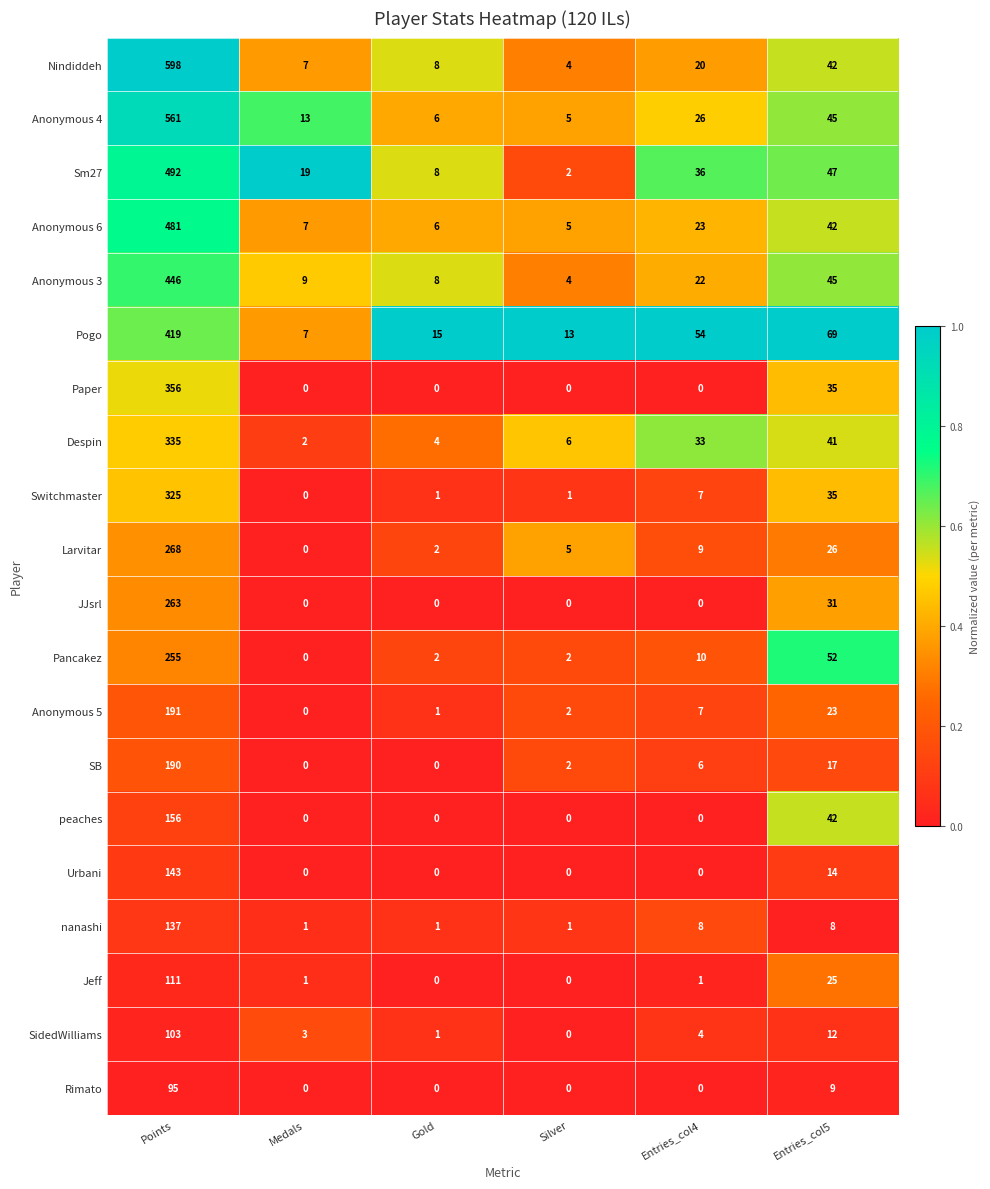

At which category is the sum across all series the highest?

Points